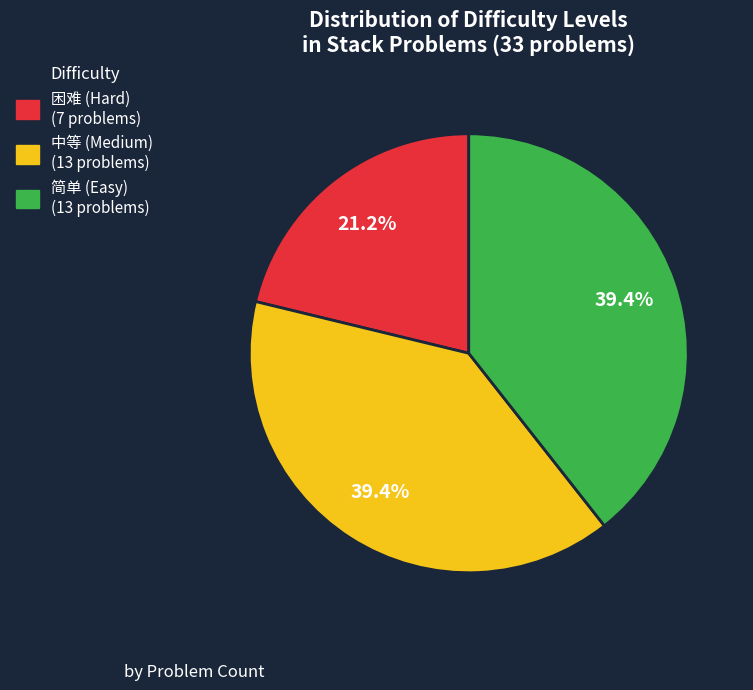

Between 简单 and 困难, which is larger?

简单